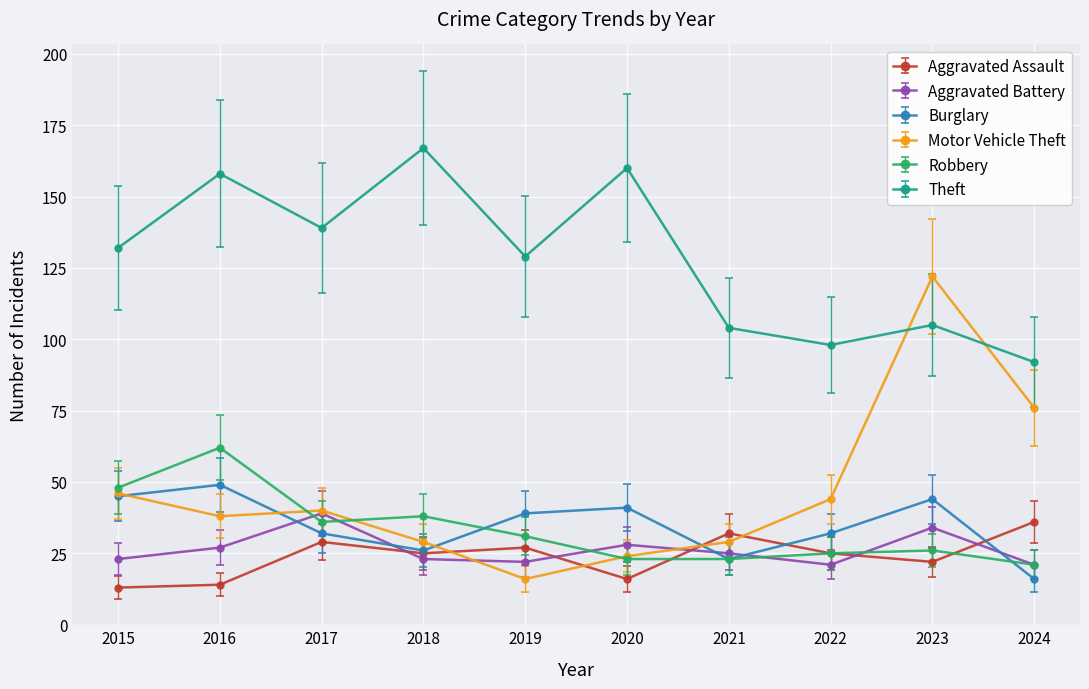

How many lines are shown in the chart?

6